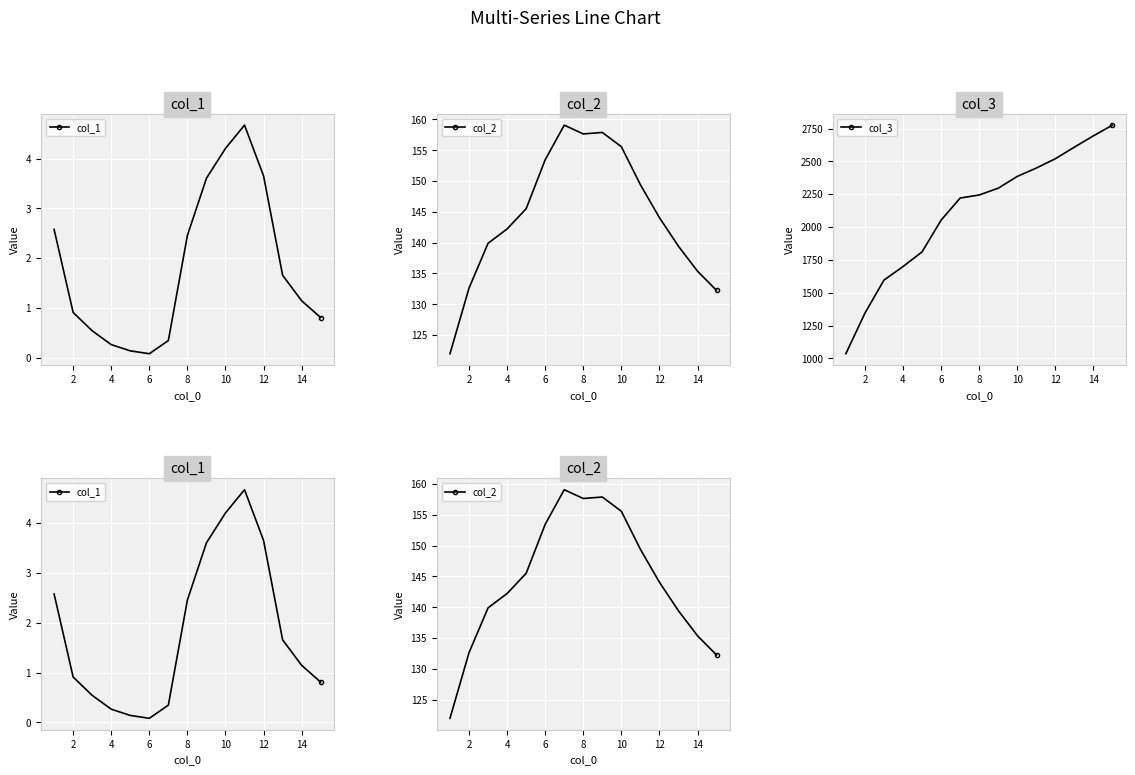

True or false: col_3 has more than 1 points higher than both neighbors.

False